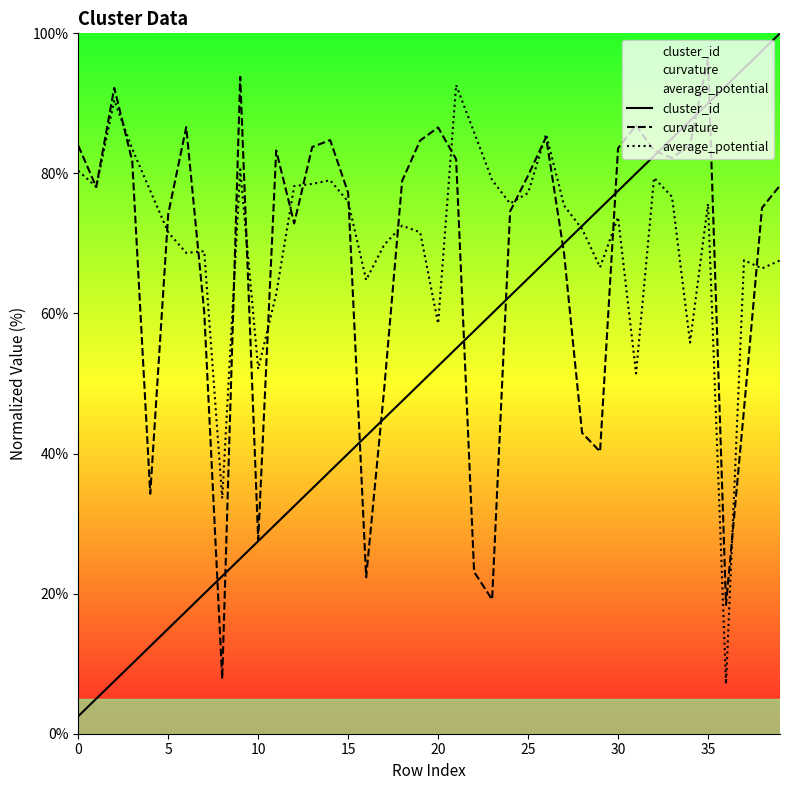

Which label corresponds to the largest value in the chart?

39